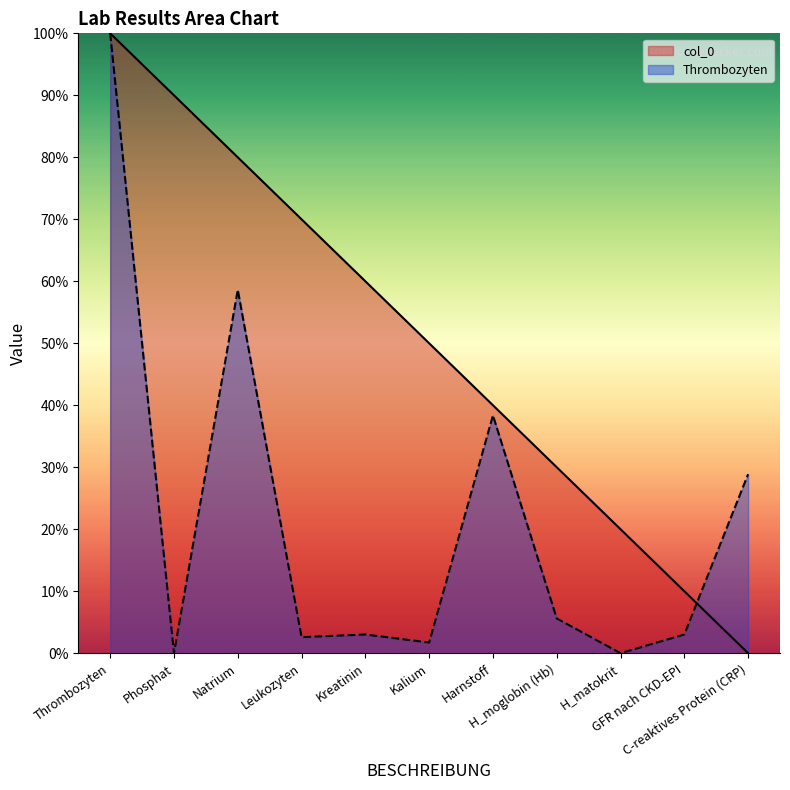

In Thrombozyten, how many points are lower than both neighbors (excluding endpoints)?

4